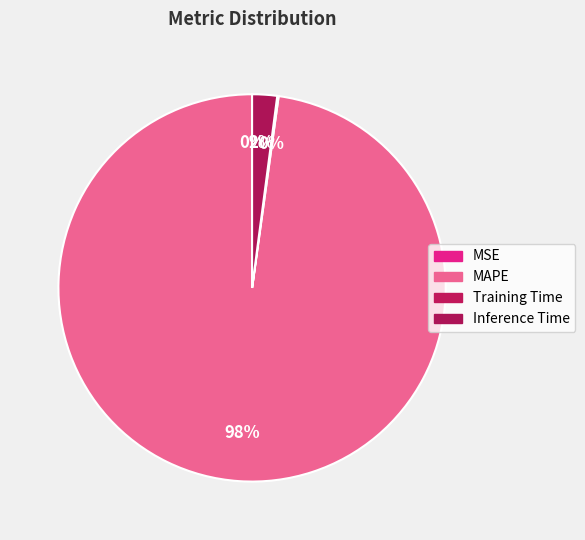

To the nearest percent, what is the combined percentage of MAPE and Inference Time?

100%